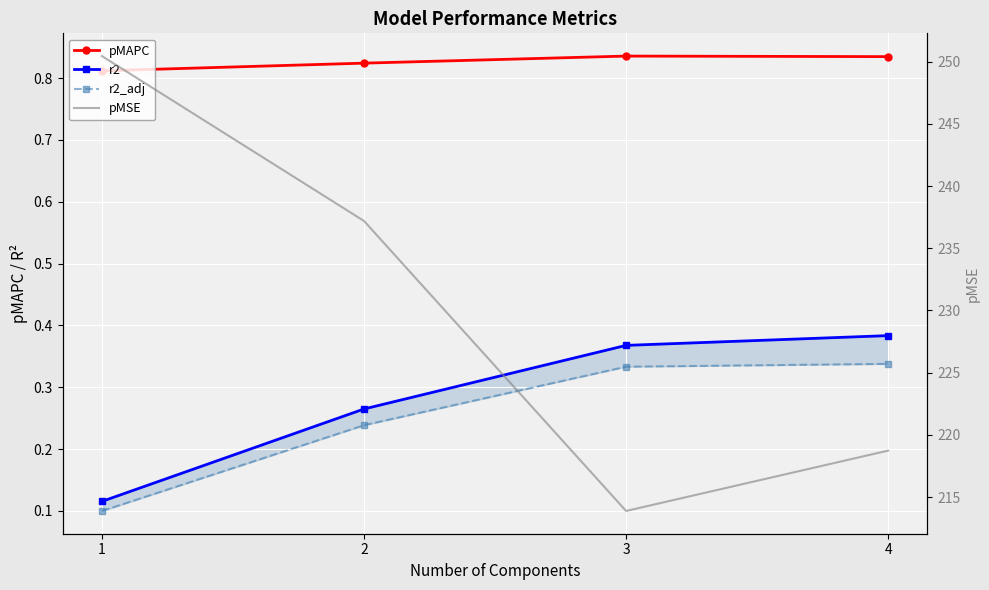

Which label corresponds to the smallest value in the chart?

1